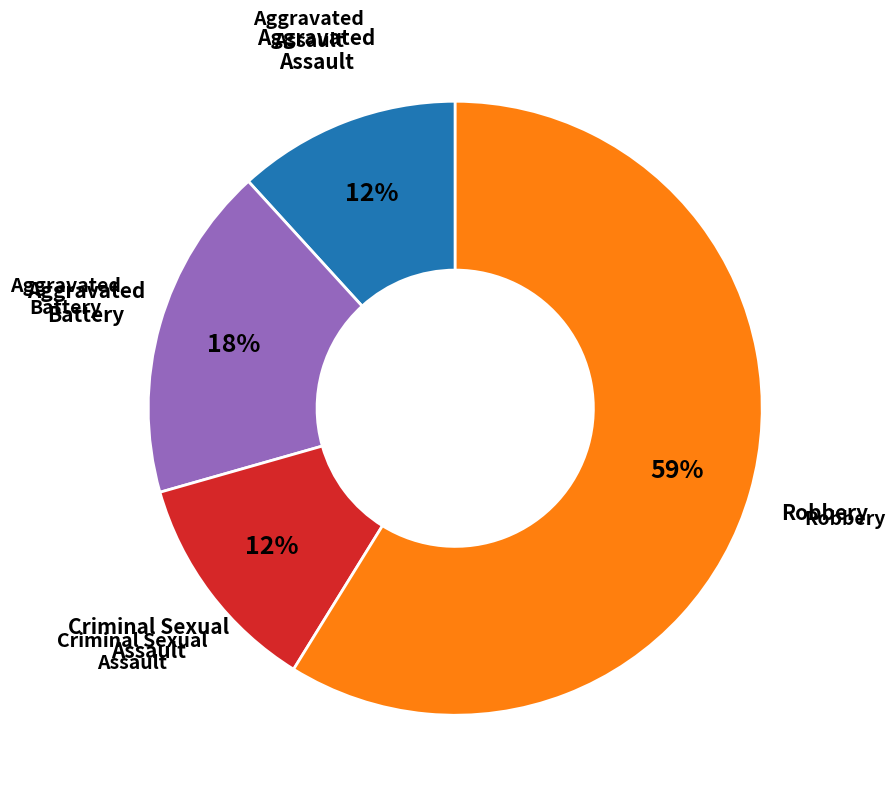

Does any single category account for the majority?

Yes